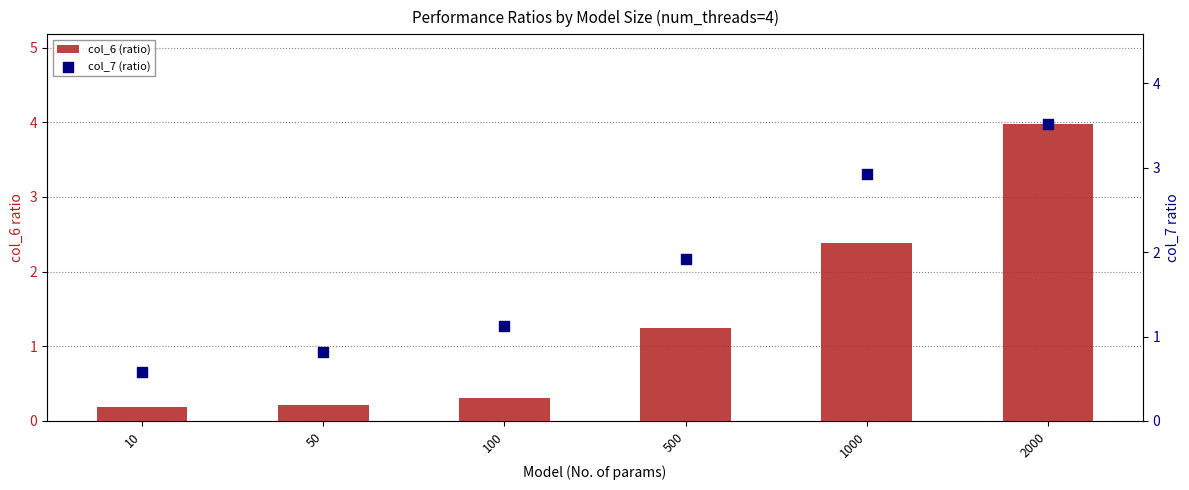

Which series has the widest spread of Y values?

col_6 (ratio)